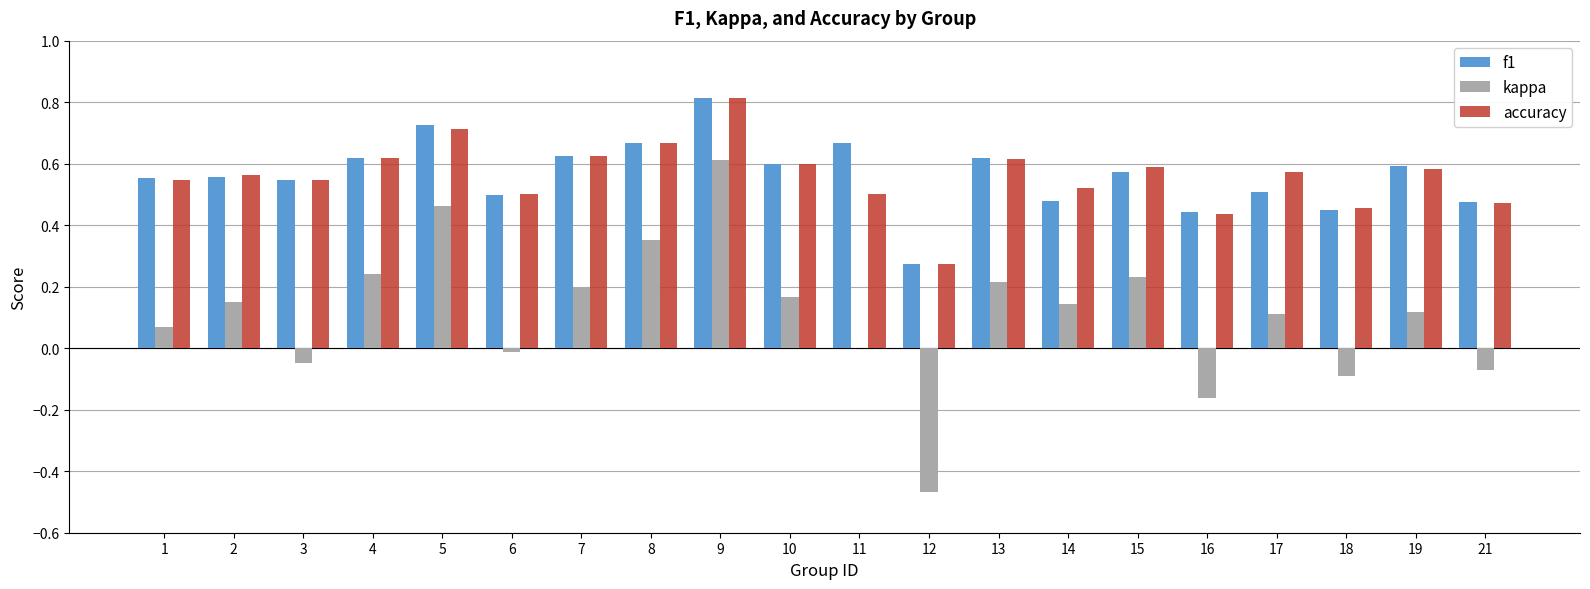

Which category has the highest value in the kappa series?

9